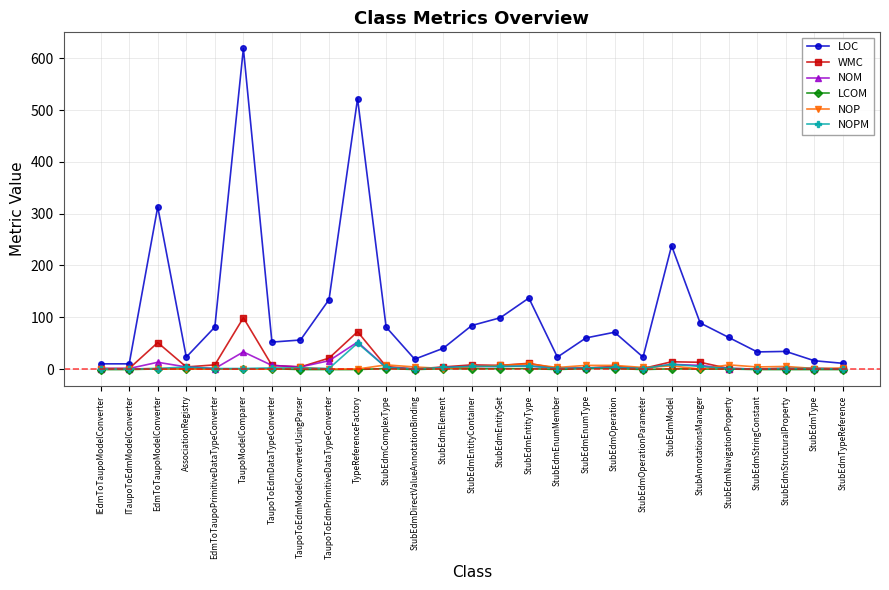

True or false: NOPM has more than 1 points higher than both neighbors.

True